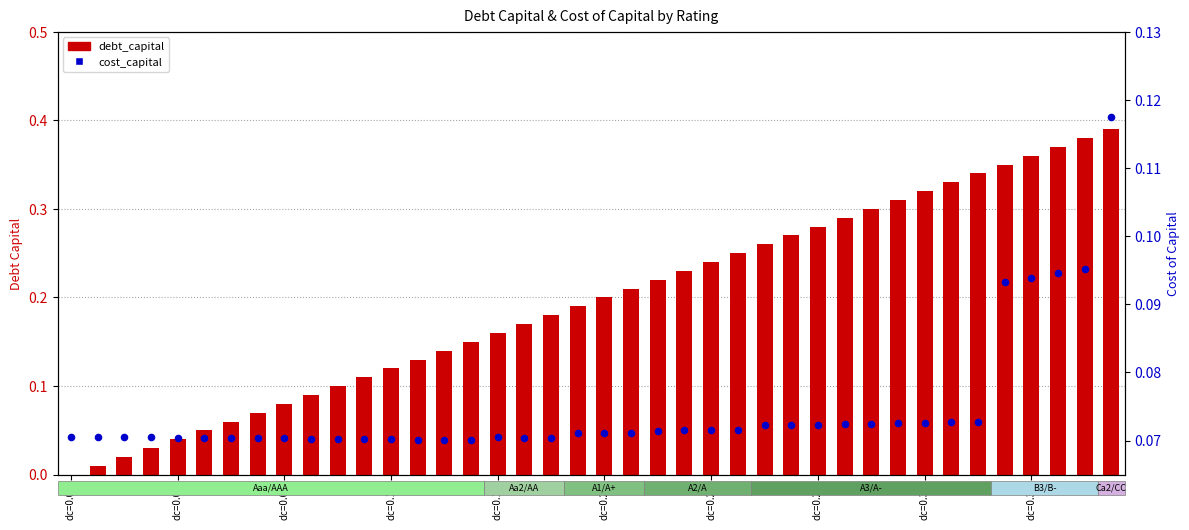

Which series has the widest spread of Y values?

debt_capital